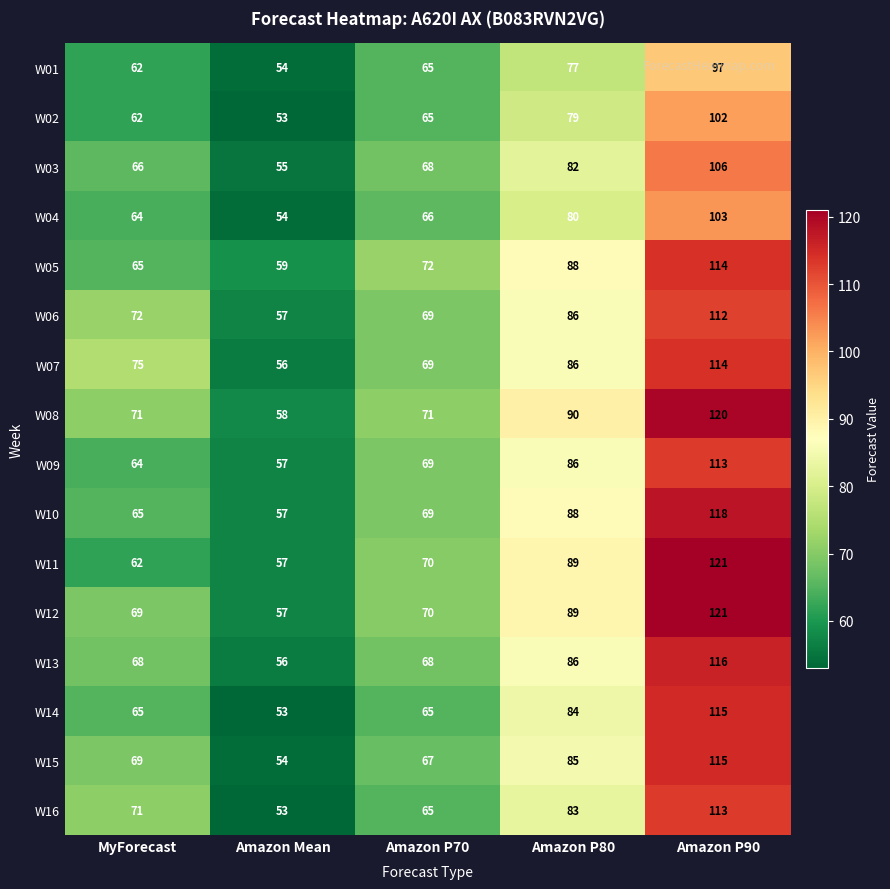

Which category has the highest value across all series?

Amazon P90